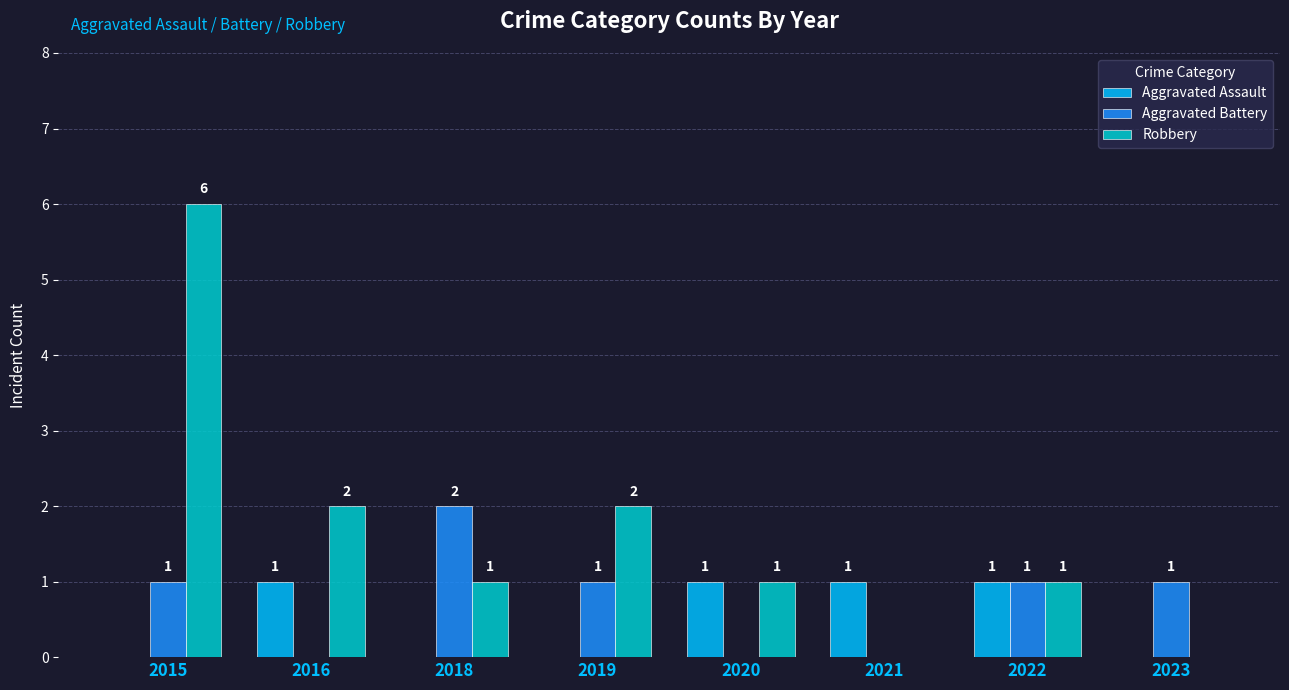

Which series has the largest range (max minus min)?

Robbery